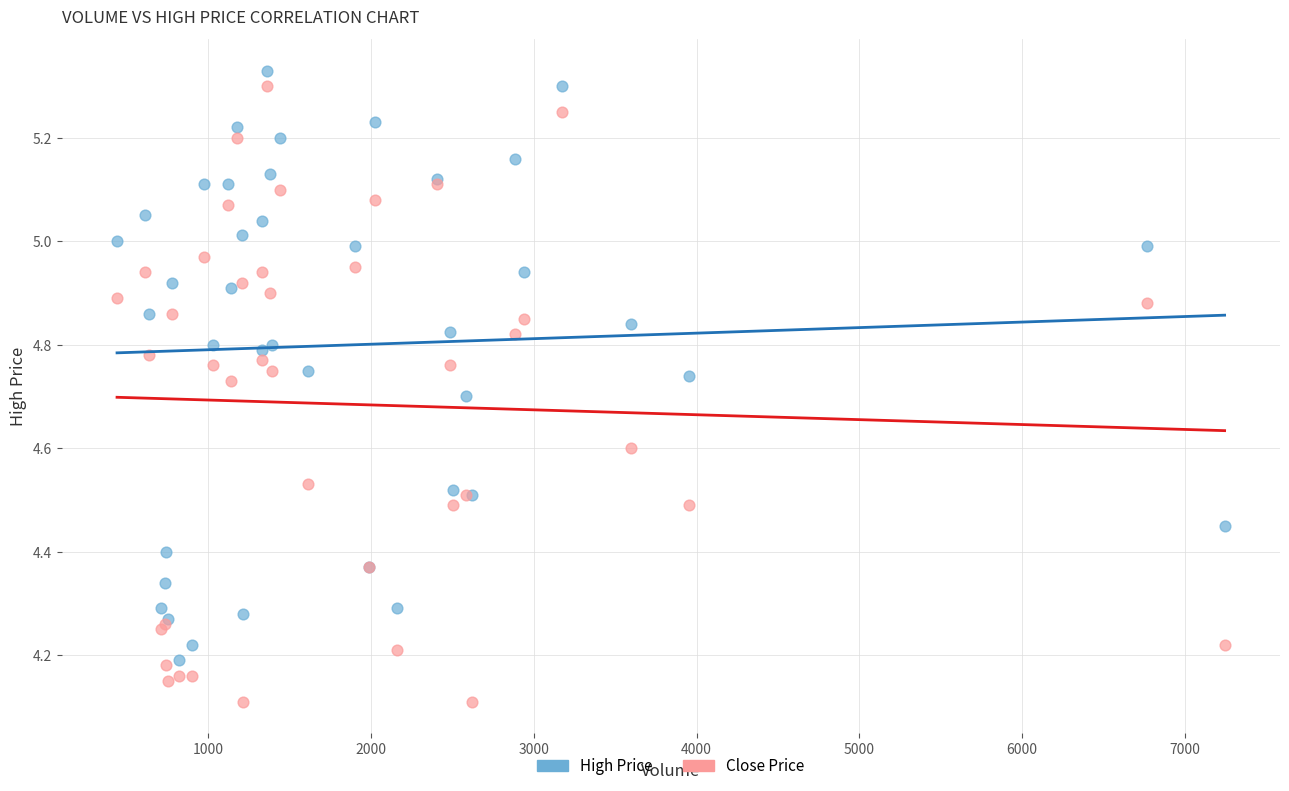

What is the X range (max minus min) for the scatter plot?

6804.0